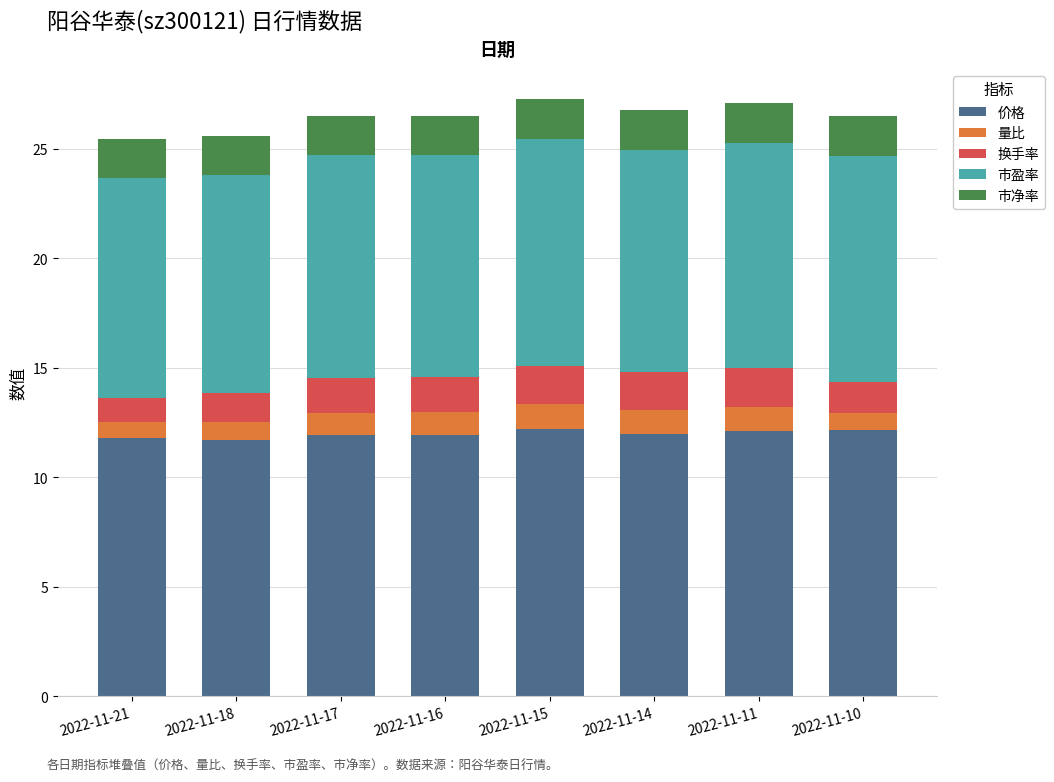

What is the total value across all series at 2022-11-10?

26.5